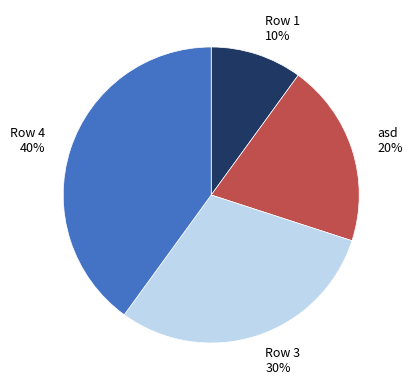

The asd slice represents 20% of the pie. True or false?

True